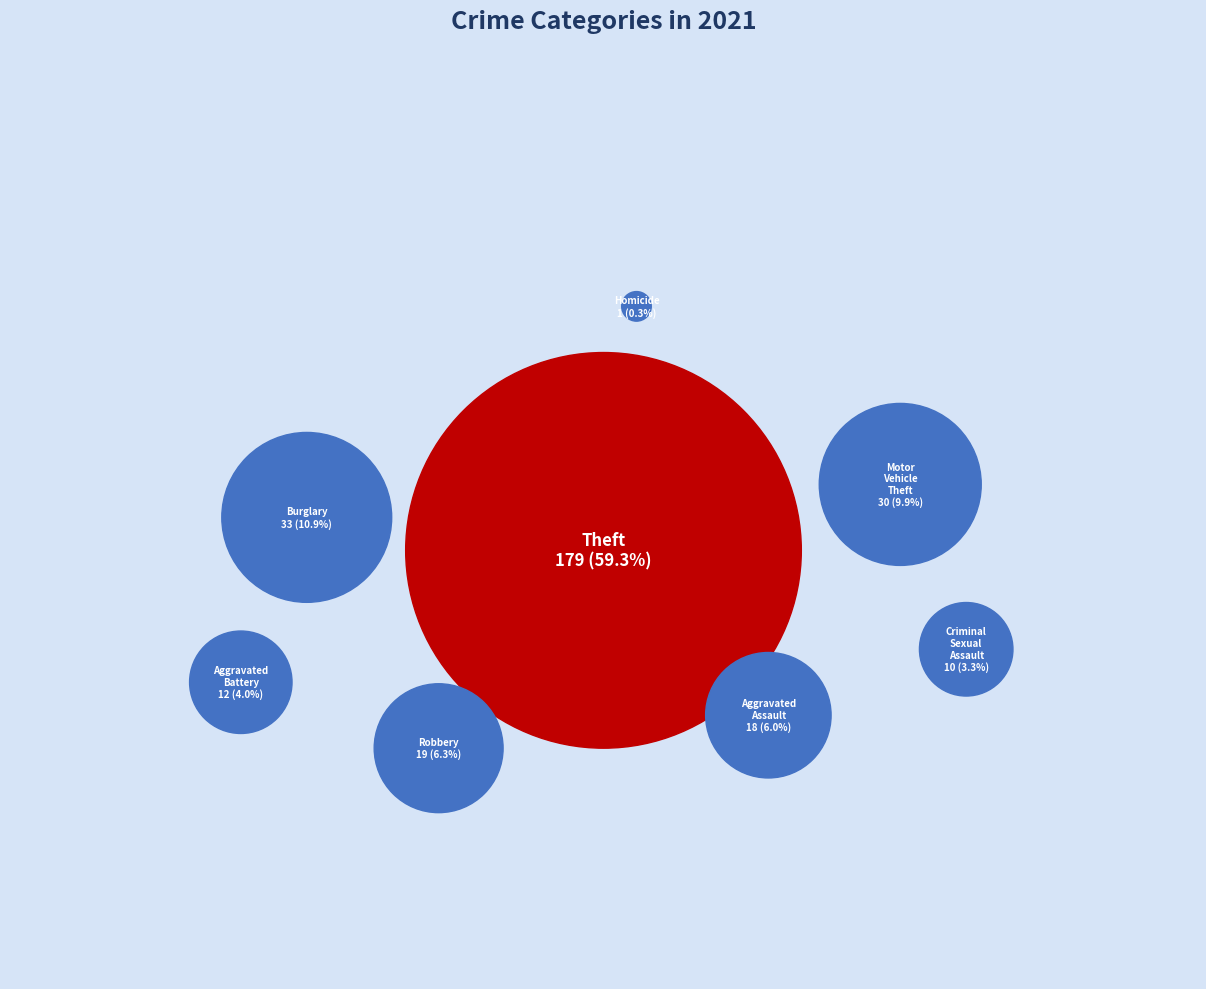

Is there a majority slice in this chart?

Yes